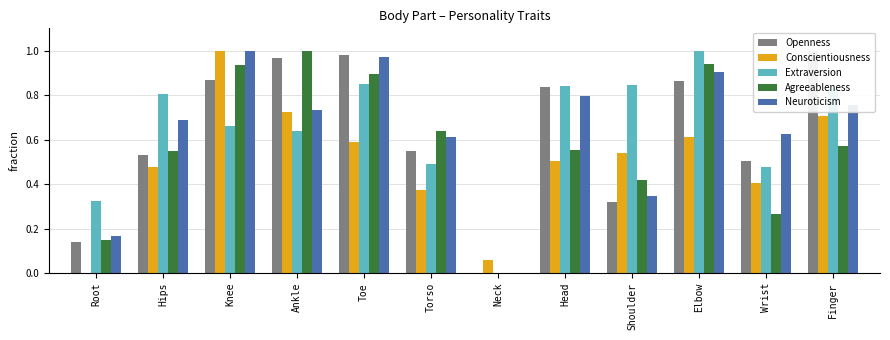

What is the difference between the highest and lowest values at Hips?

0.3